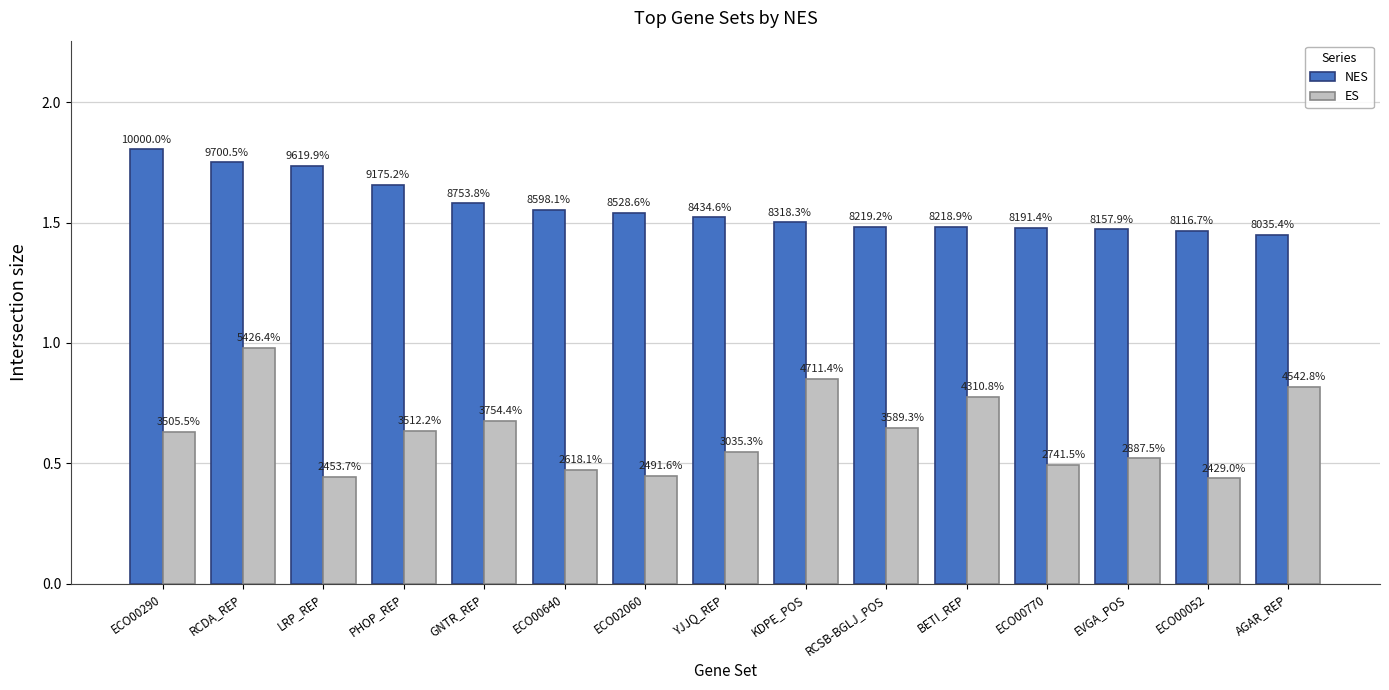

Between ECO02060 and KDPE_POS, which is larger?

ECO02060